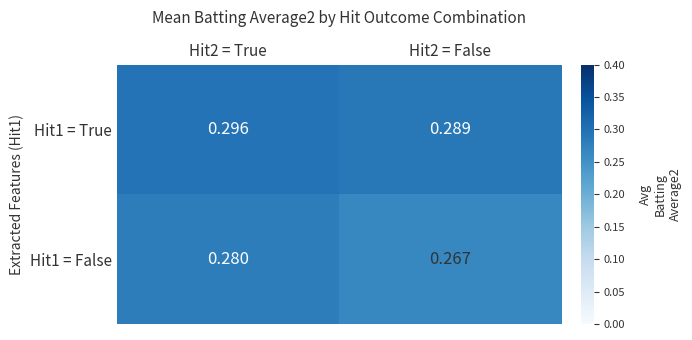

Is the value of Hit1 = True at Hit2 = True greater than the value of Hit1 = False at Hit2 = False?

Yes